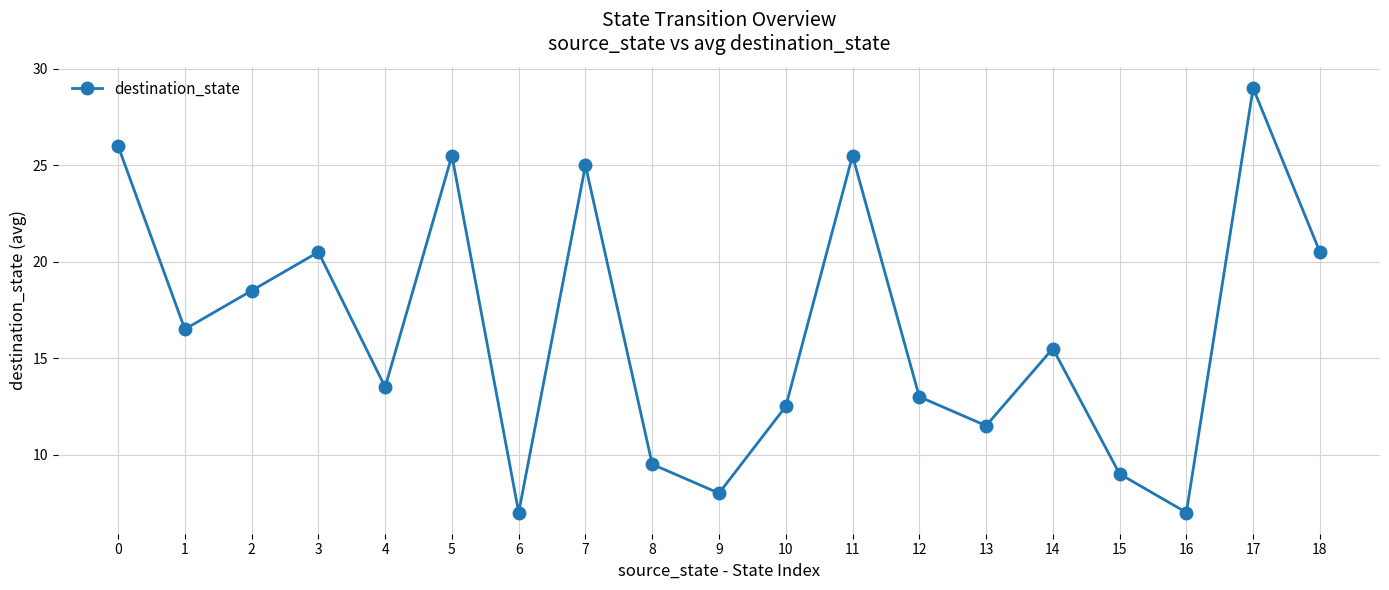

Reading right to left, transcribe all the data shown in this chart.

20.5	29.0	7.0	9.0	15.5	11.5	13.0	25.5	12.5	8.0	9.5	25.0	7.0	25.5	13.5	20.5	18.5	16.5	26.0